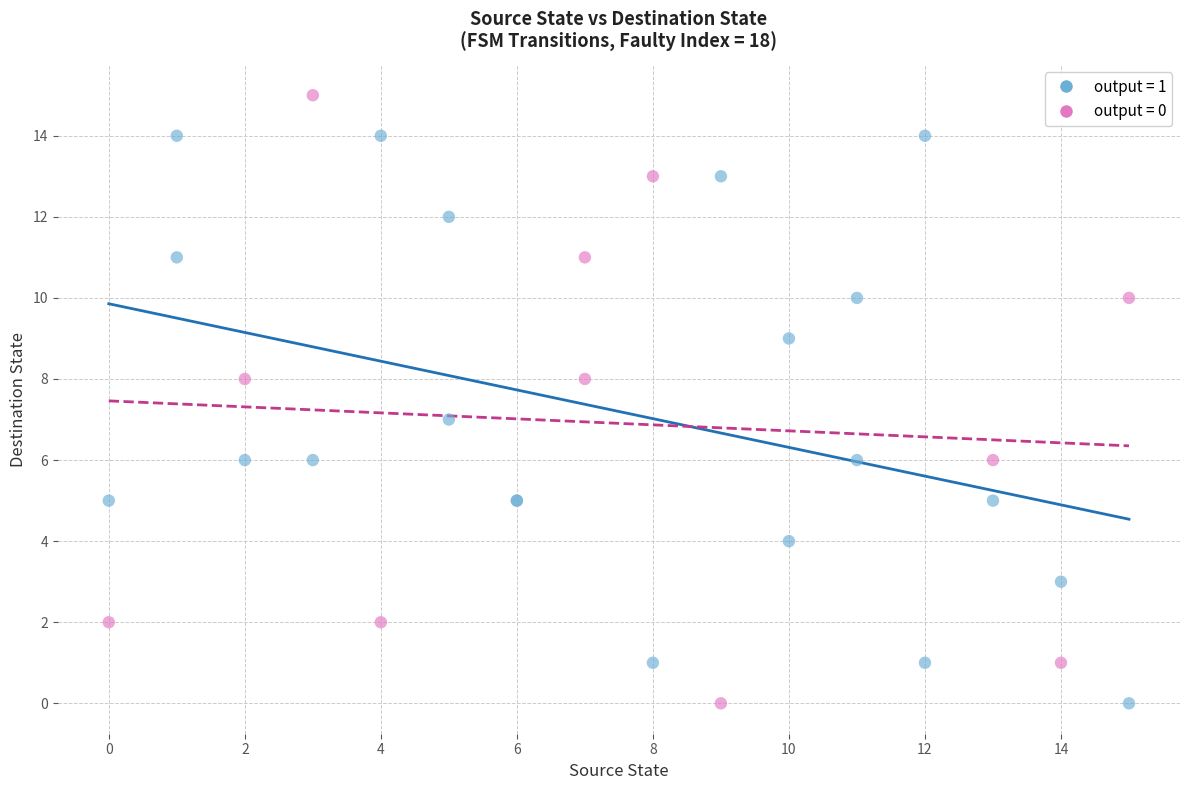

What are all the series names shown in the legend?

output = 1, output = 0